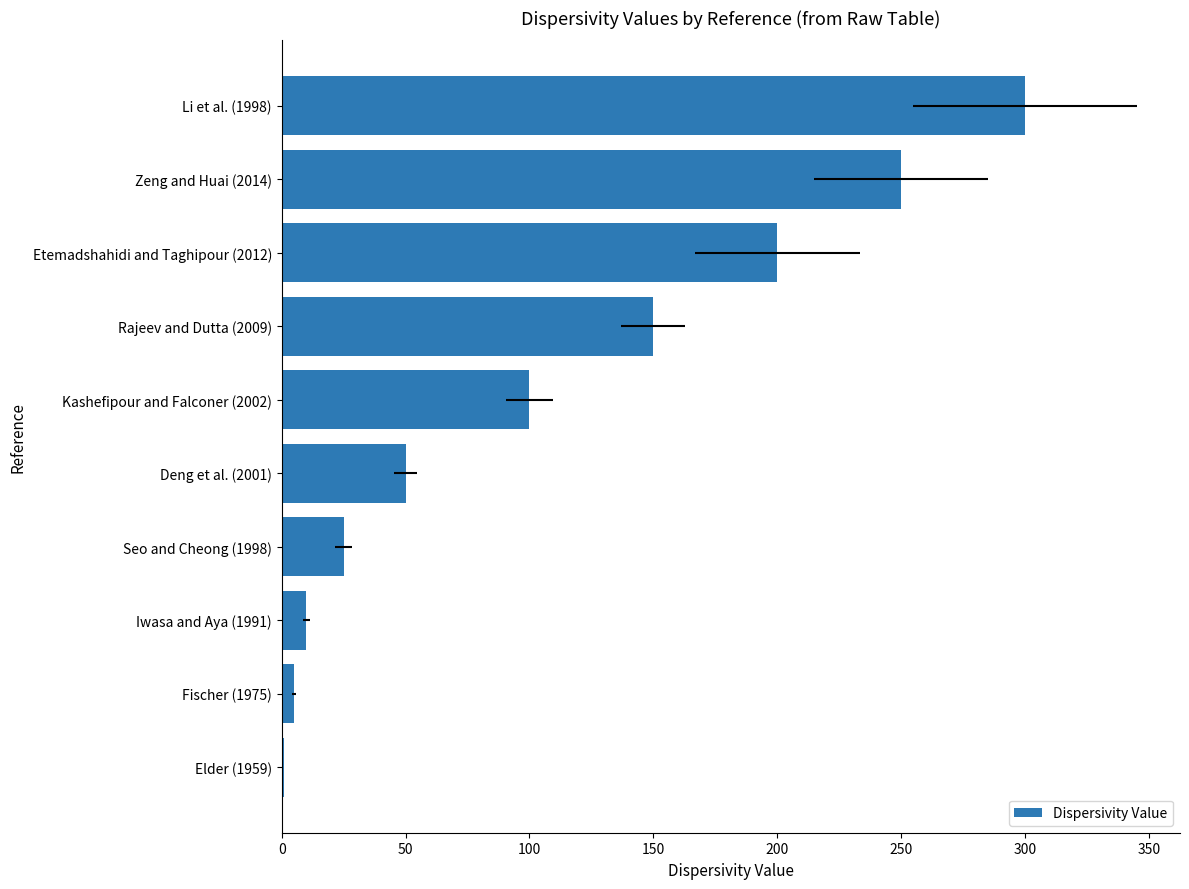

What is the sum of all values?

1091